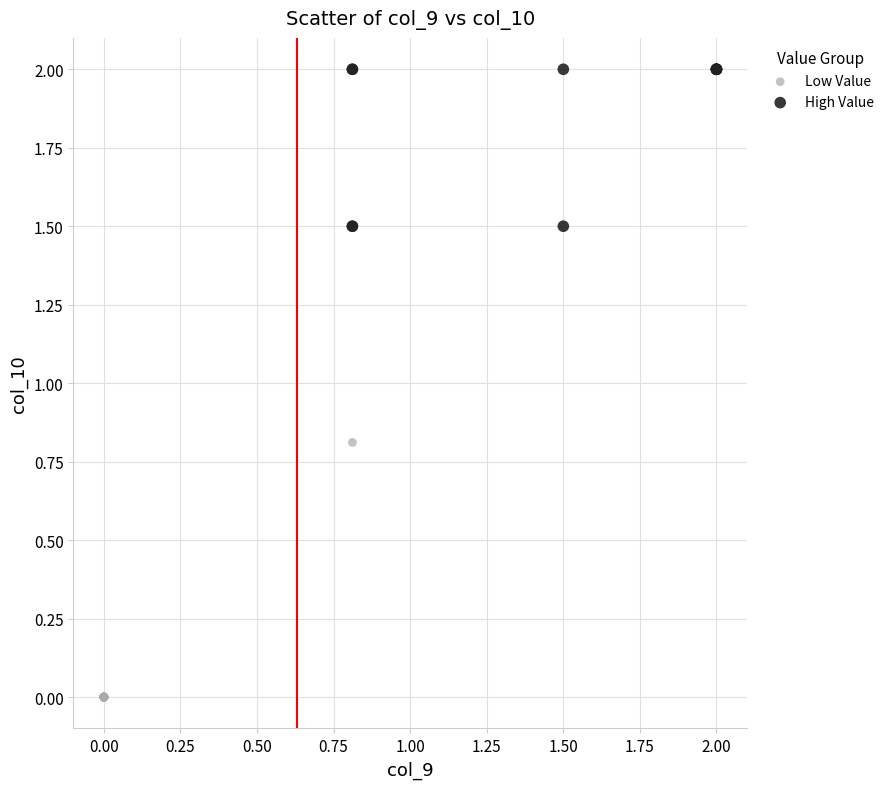

Which series contains the lowest Y value?

Low Value